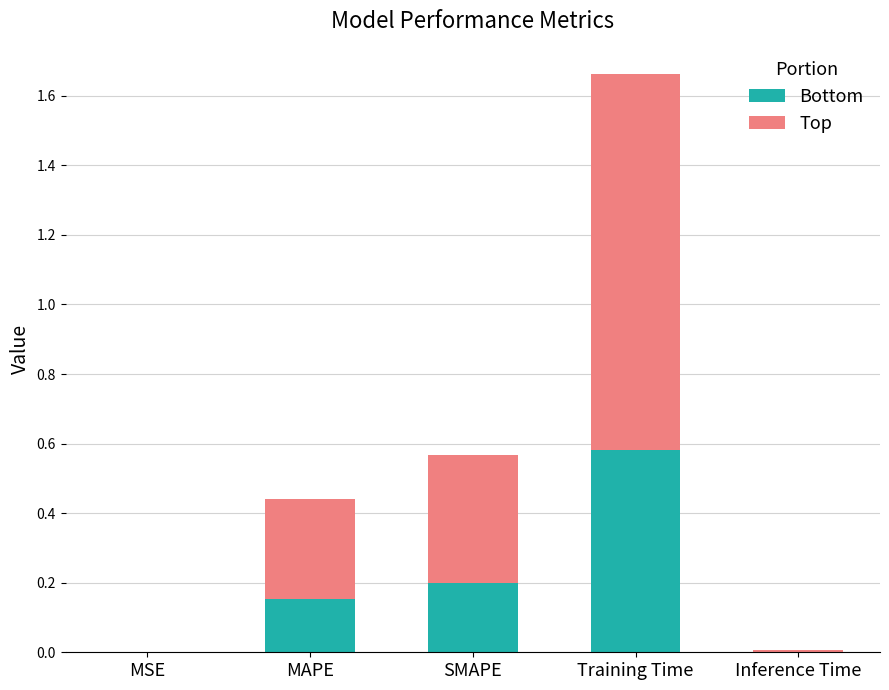

Is it true that Bottom equals 1.0 at Training Time?

False